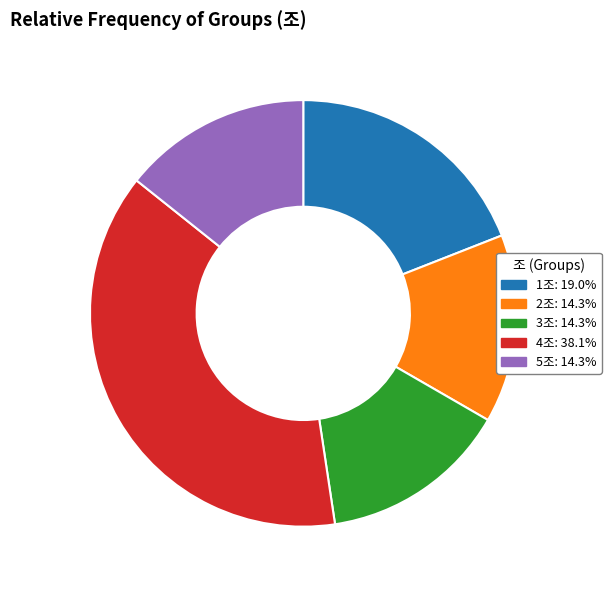

Does 3조 represent more than half of the total?

No